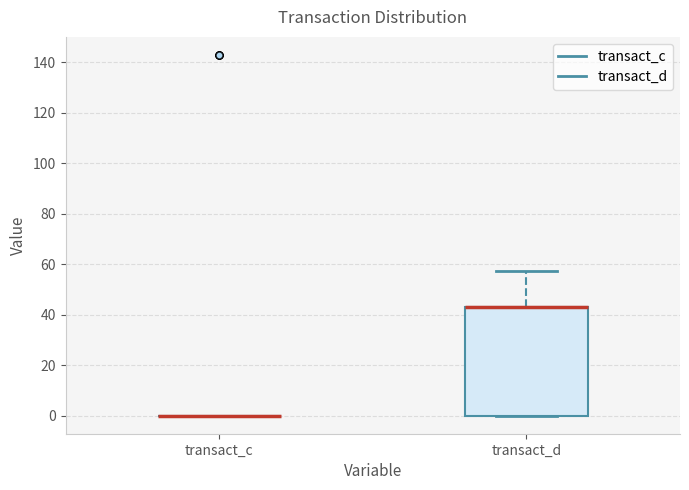

Reading left to right, transcribe this box plot: for each box, give where its median line is, the range the box spans, and where its two whiskers end, as read against the y-axis. The values are not printed on the chart, so give them approximately, as read against the axis.

transact_c: box collapsed to a line at 0, whiskers 0 to 0
transact_d: median 42 (drawn on the box's upper edge), box 0 to 42, whiskers 0 to 58